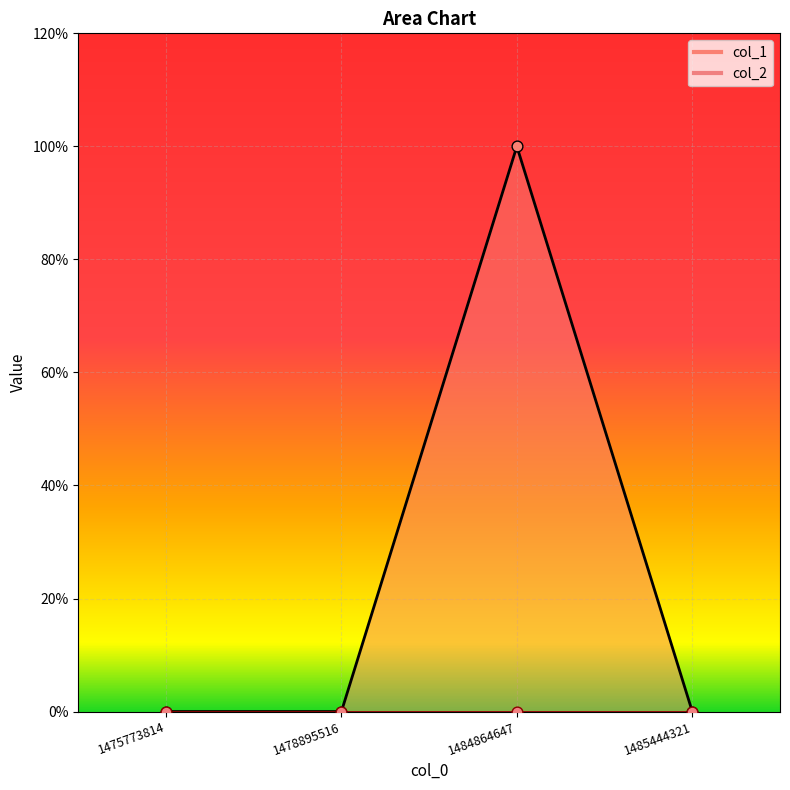

What is the change in value from 1475773814 to 1484864647?

+1